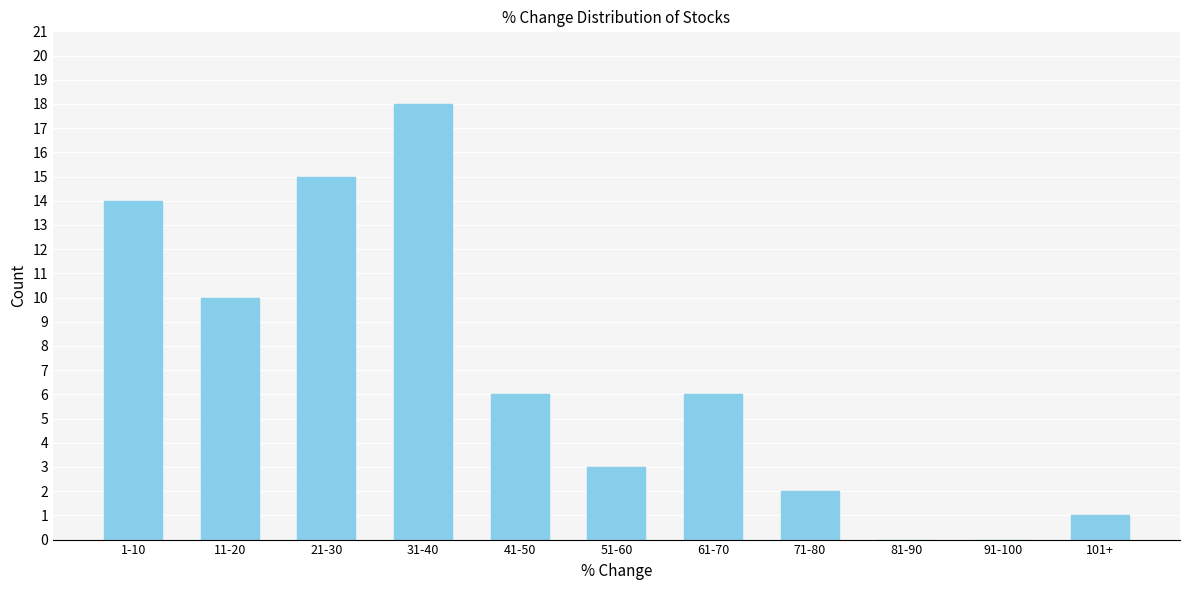

Reading left to right, transcribe all the data shown in this chart.

1-10=14	11-20=10	21-30=15	31-40=18	41-50=6	51-60=3	61-70=6	71-80=2	81-90=0	91-100=0	101+=1